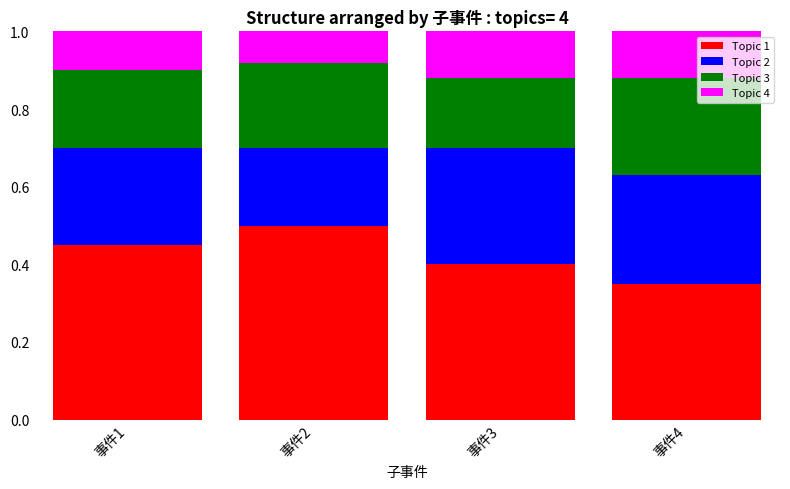

What are all the series names shown in the legend?

Topic 1, Topic 2, Topic 3, Topic 4